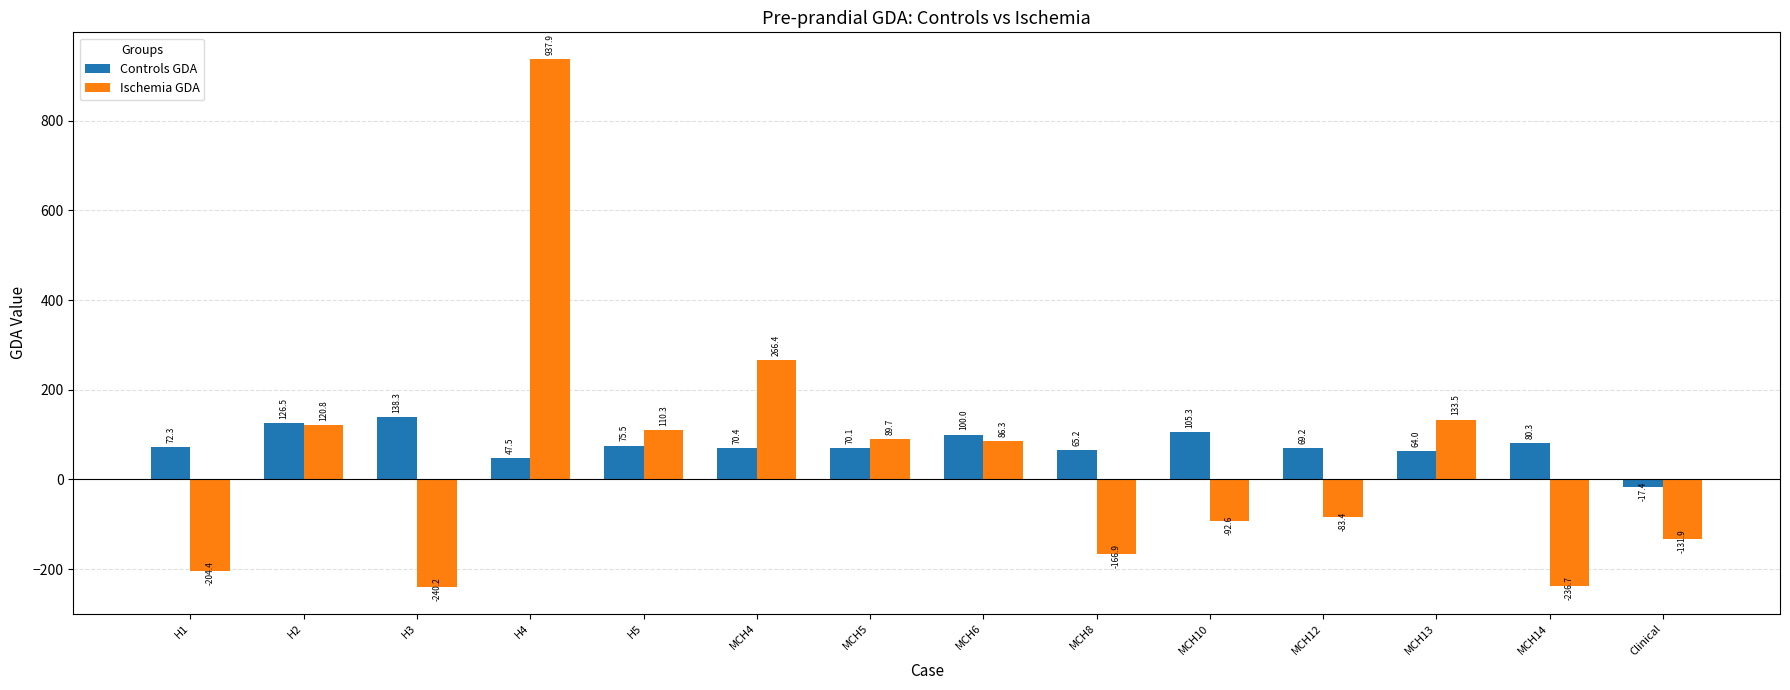

List the labels in order of Ischemia GDA value, largest first.

H4, MCH4, MCH13, H2, H5, MCH5, MCH6, MCH12, MCH10, Clinical, MCH8, H1, MCH14, H3